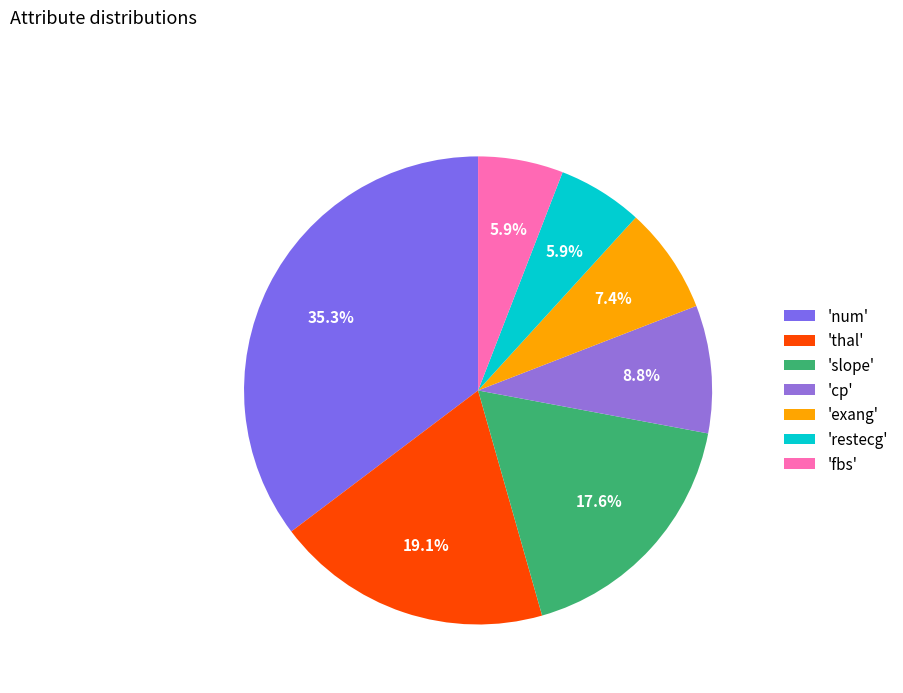

How many slices are in this pie chart?

7